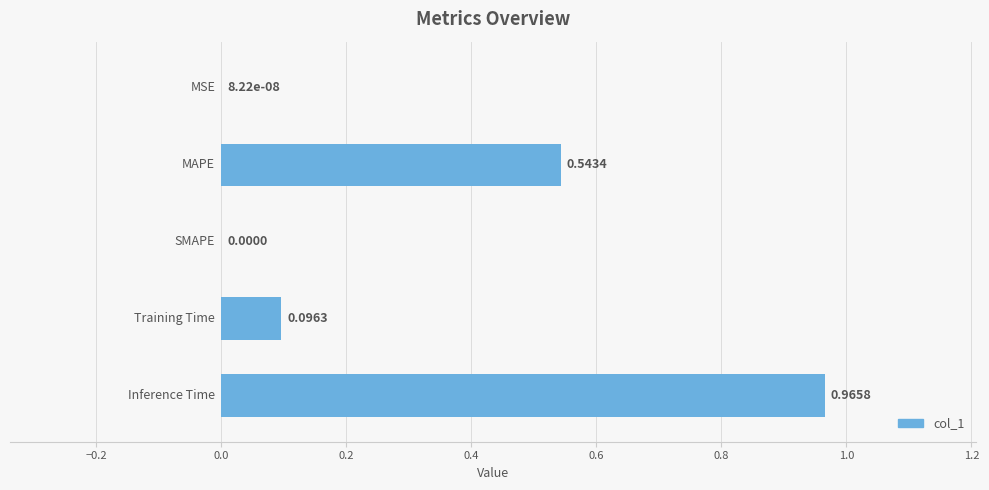

What is the sum of all values?

1.6